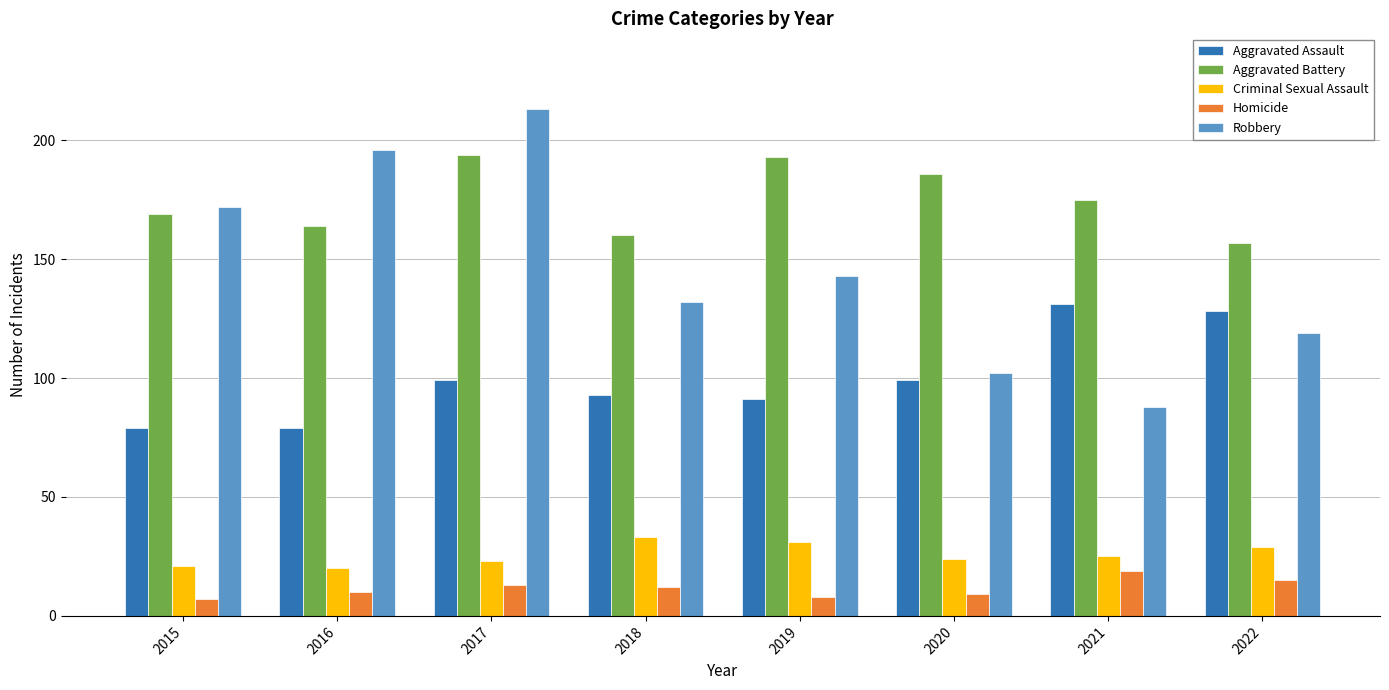

Which series has the widest spread of values?

Robbery